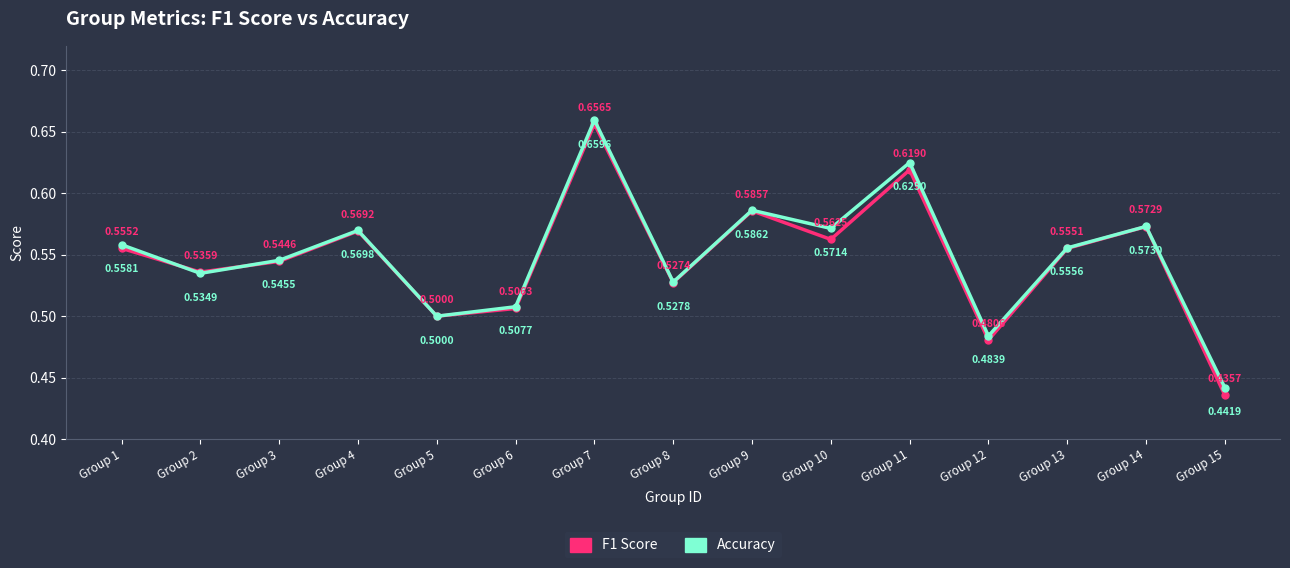

At which category is the sum across all series the highest?

Group 7